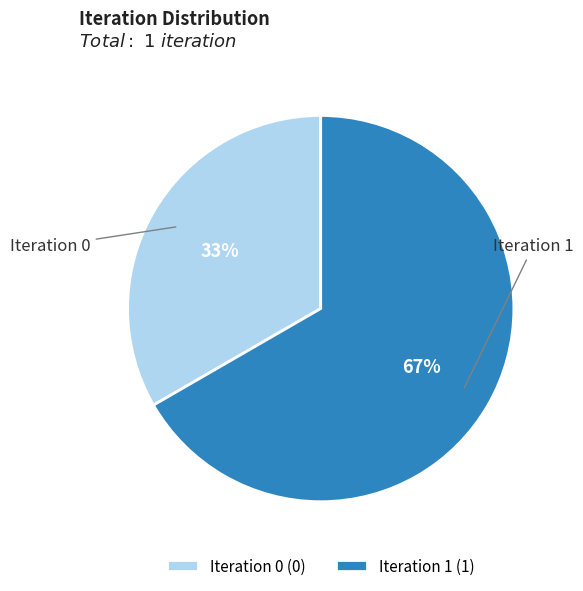

The Iteration 1 (1) slice represents 58% of the pie. True or false?

False